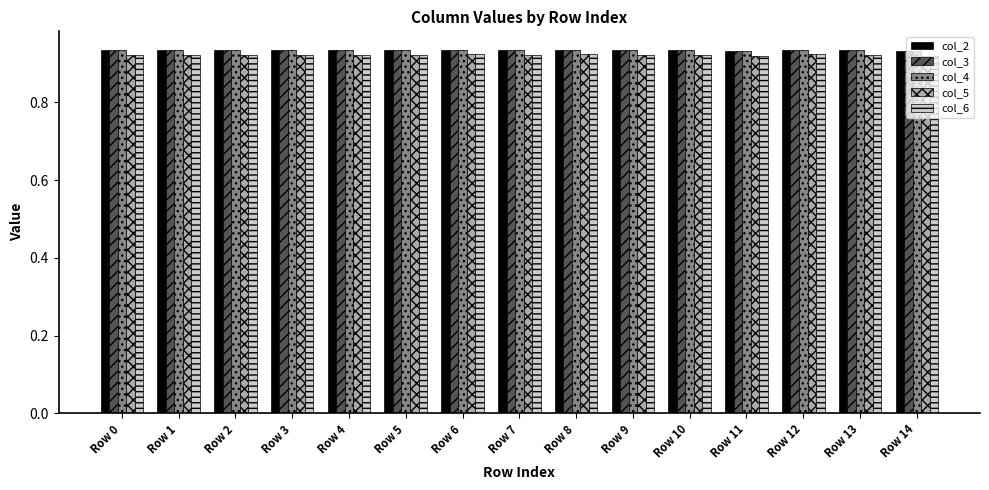

How many col_5 values are between 0 and 1?

15